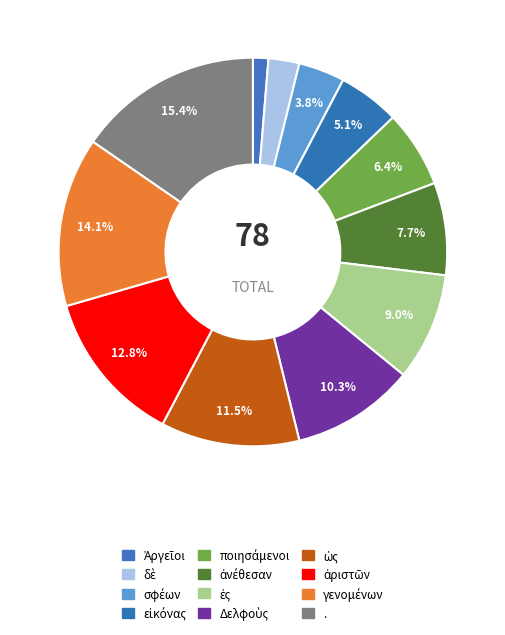

What is the total percentage of ποιησάμενοι and .?

21.8%